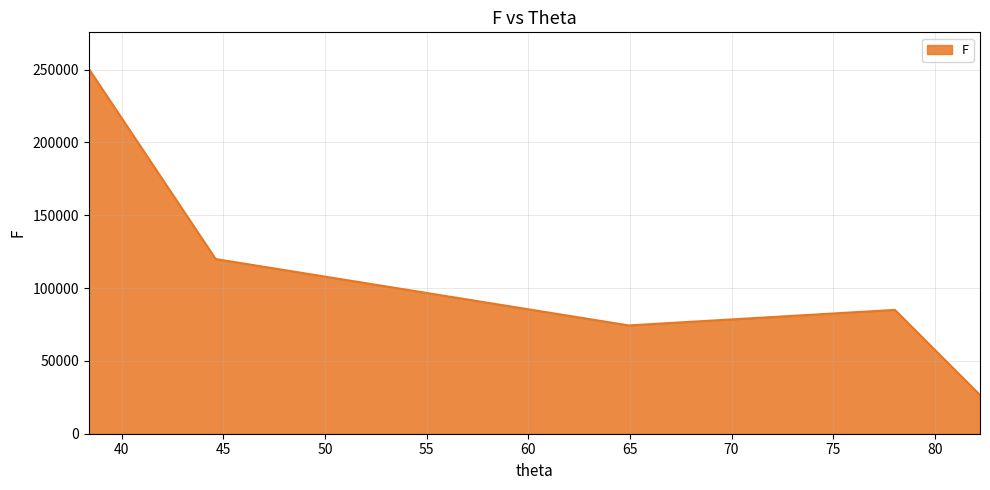

What is the difference between the maximum and minimum values?

223904.7